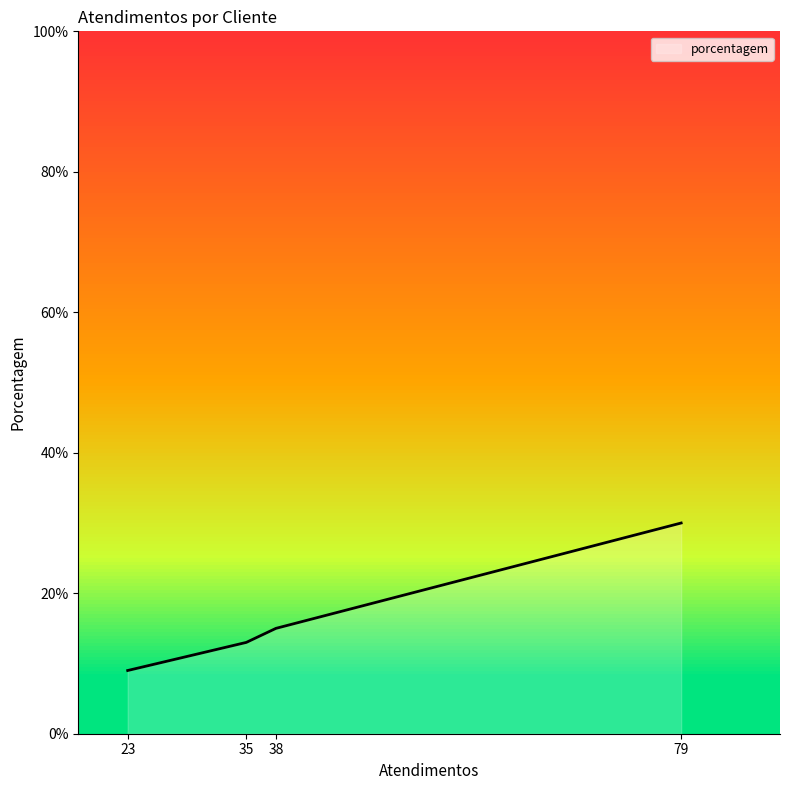

What is the difference between the second highest and minimum values?

6